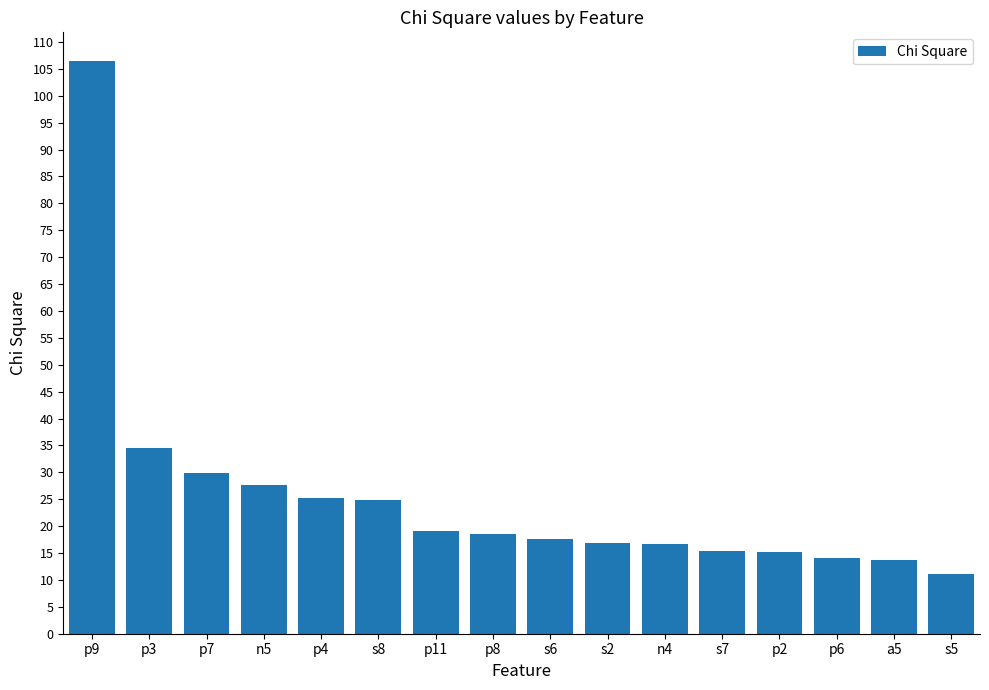

What is the sum of all values?

406.6